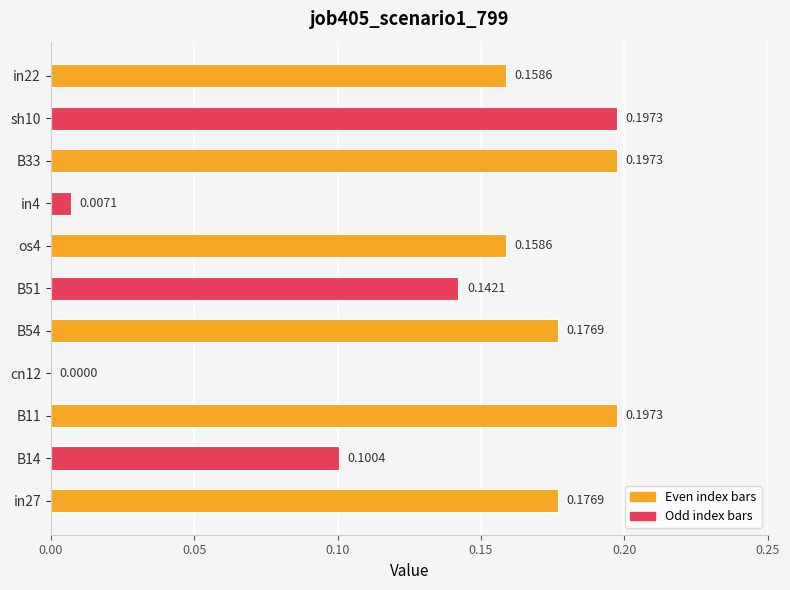

Are the bars horizontal?

Yes